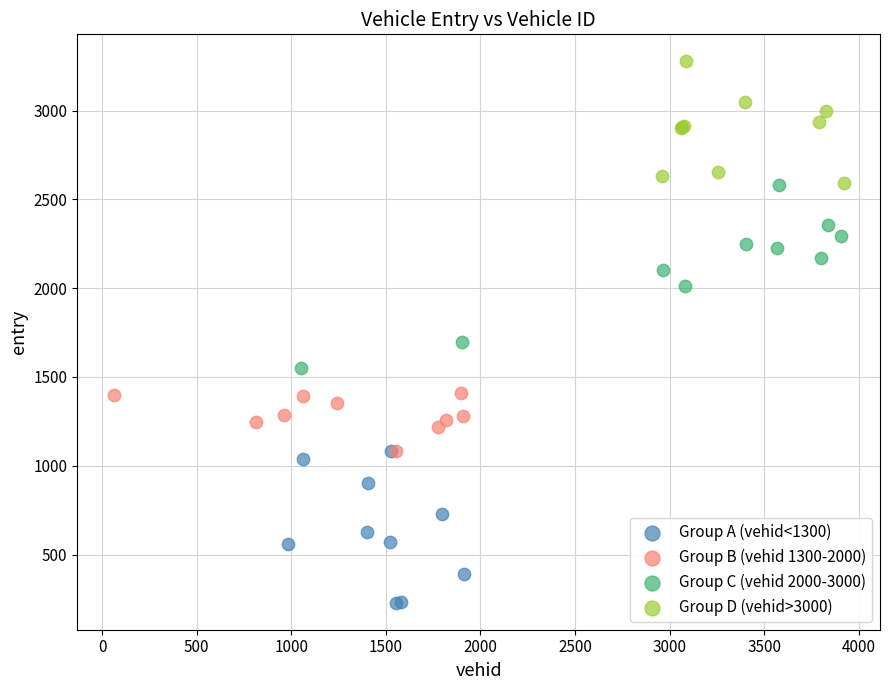

Which series reaches the minimum Y coordinate?

Group A (vehid<1300)